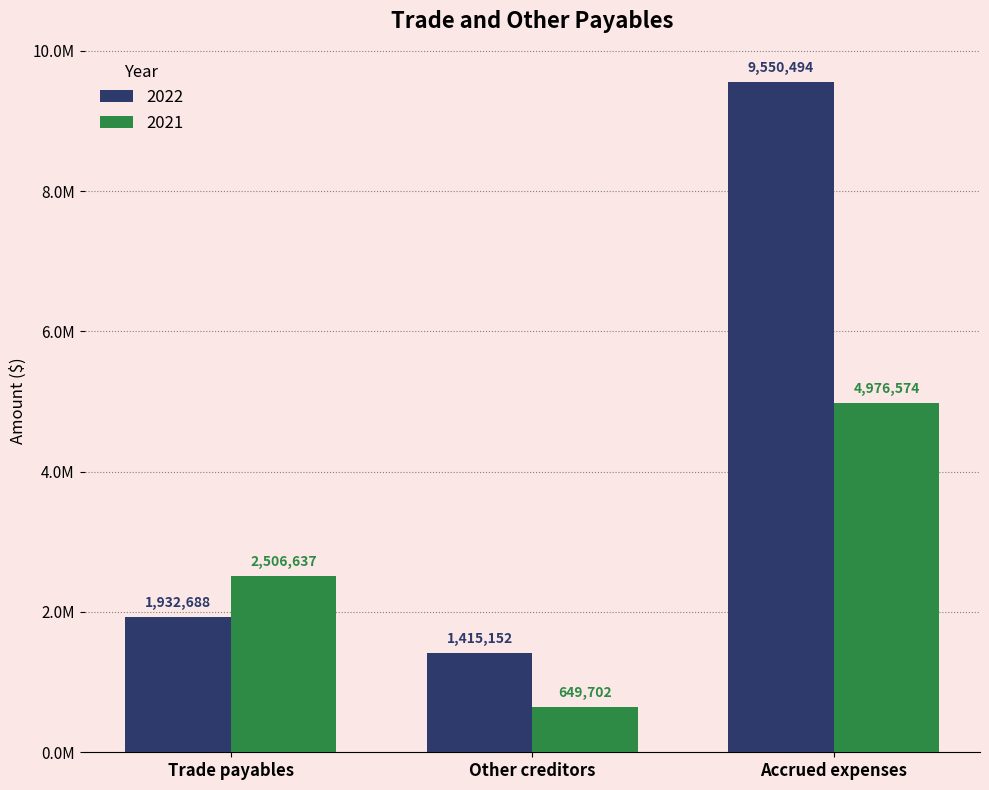

Reading left to right, what are all the values shown in this chart?

2022: 1932688	1415152	9550494
2021: 2506637	649702	4976574